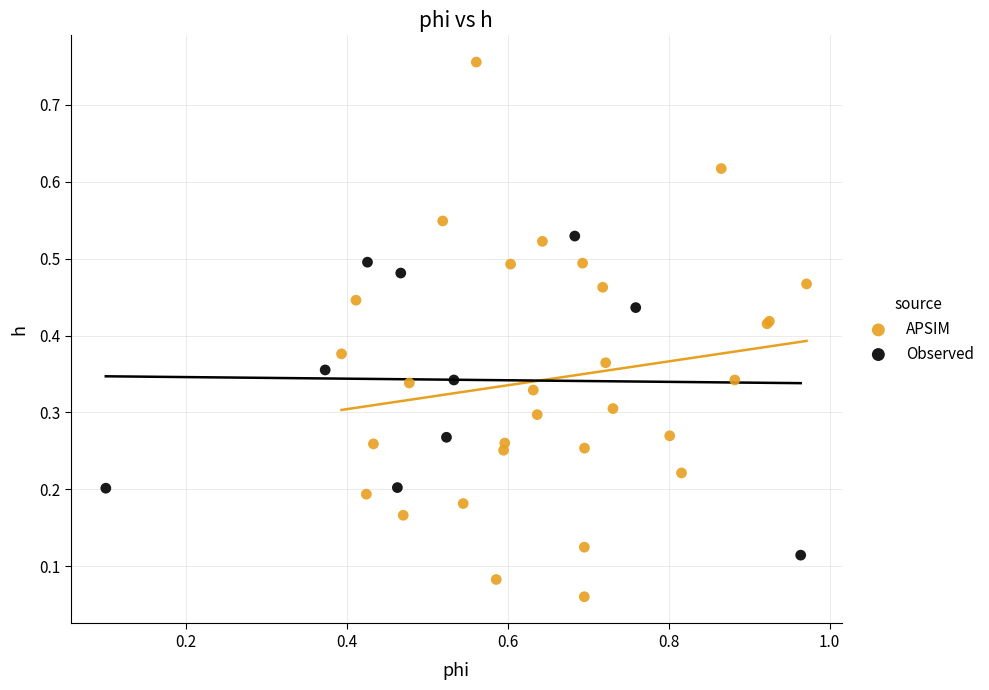

What are all the series names shown in the legend?

APSIM, Observed